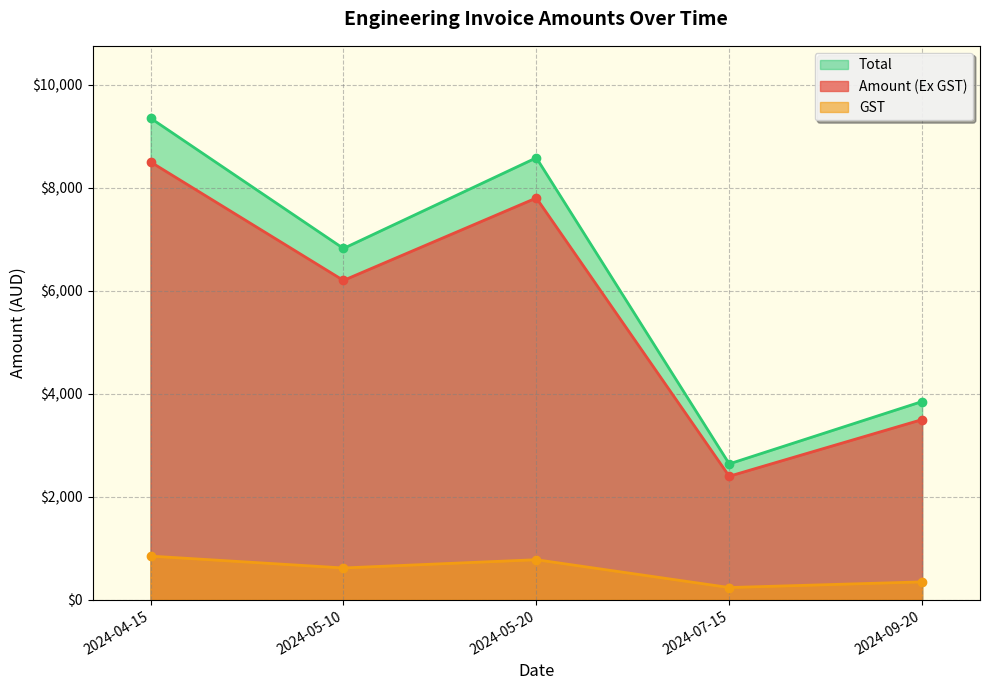

Where does the Total series first go above 620?

2024-04-15